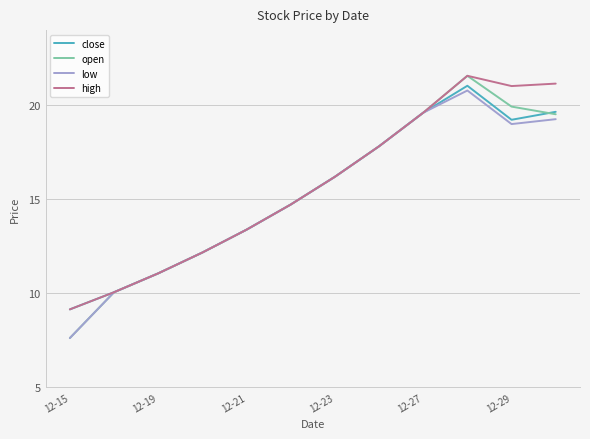

Which series has the widest spread of values?

open